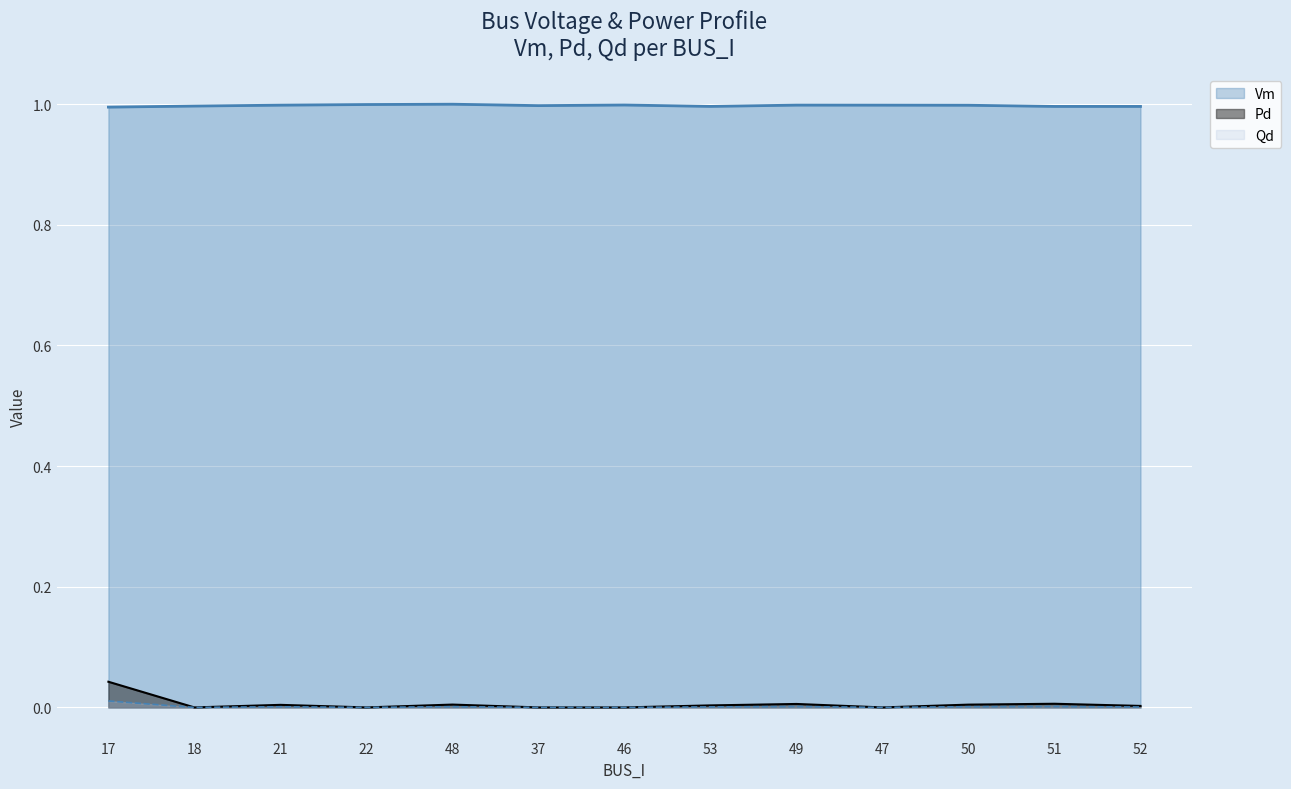

What is the difference between the highest and lowest values at 53?

1.0